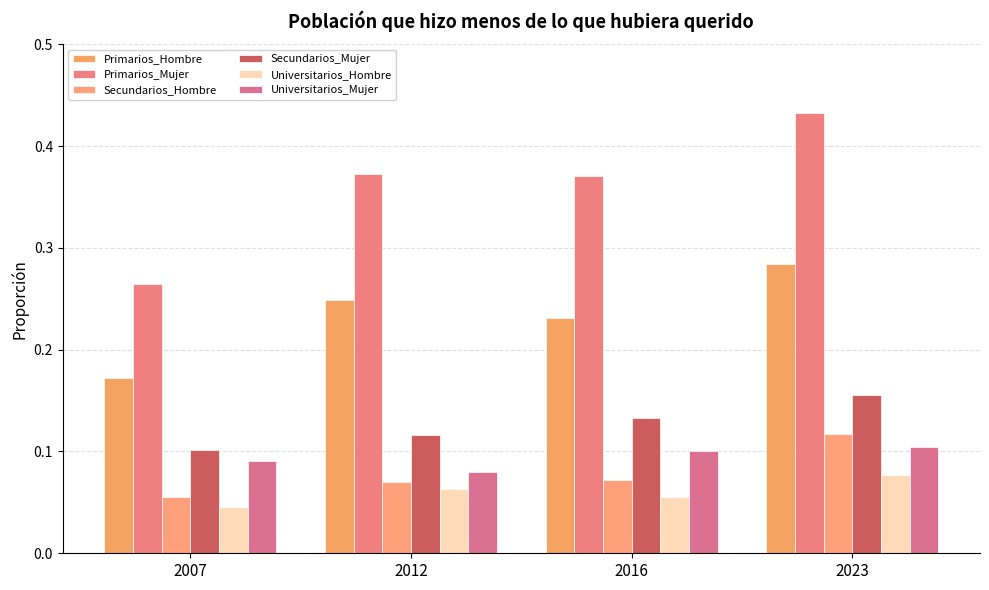

Count the number of data series in this chart.

6